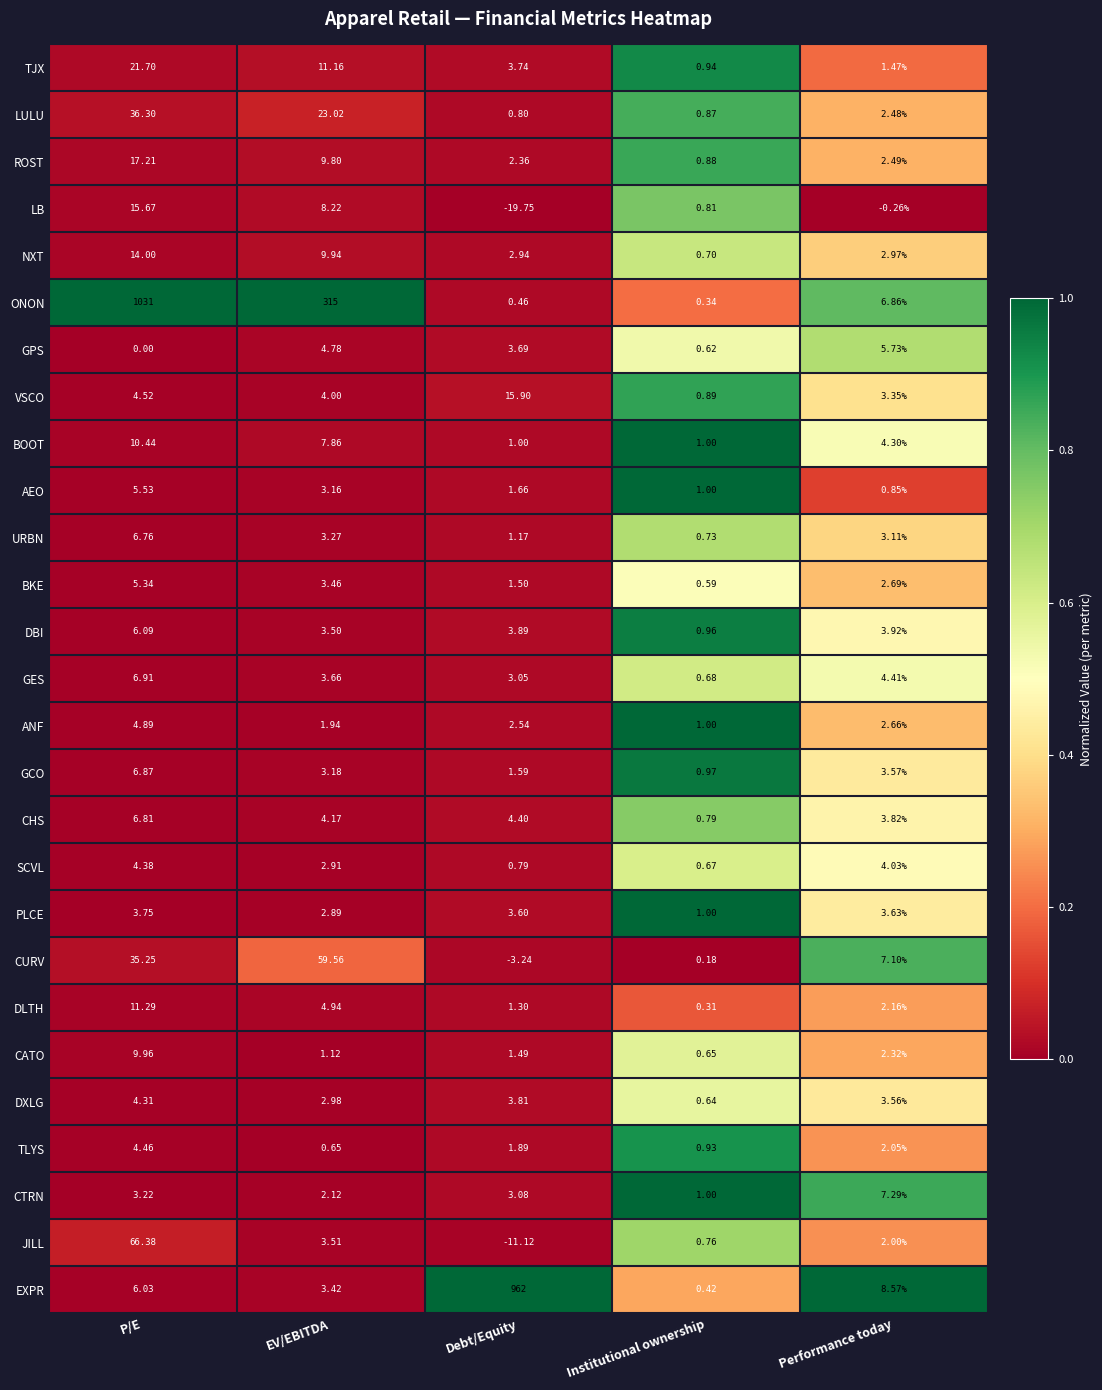

Which category has the highest value in the SCVL series?

P/E